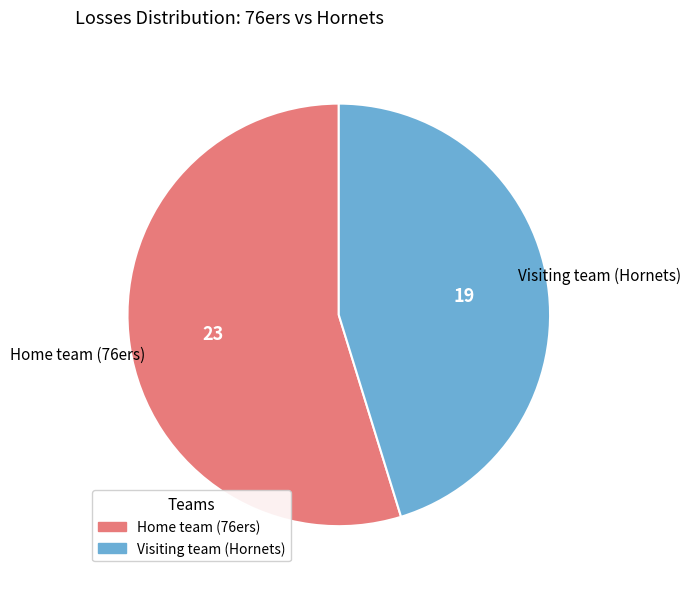

Do Visiting team (Hornets) and Home team (76ers) together represent more than half of the pie?

Yes